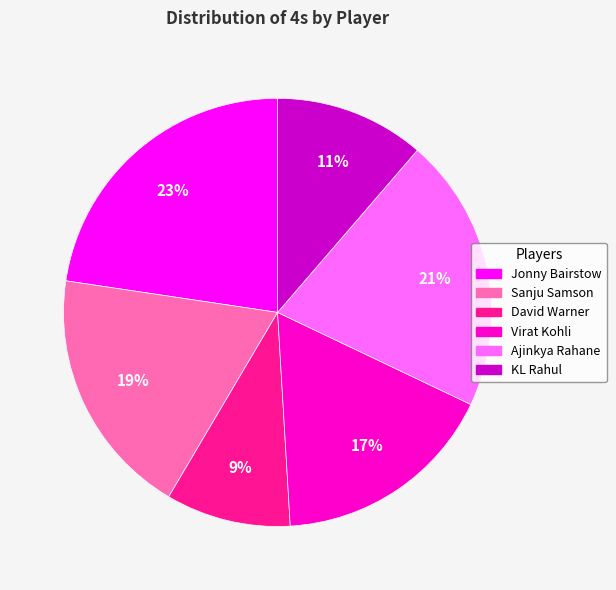

To the nearest percent, what is the combined percentage of David Warner and Ajinkya Rahane?

30%